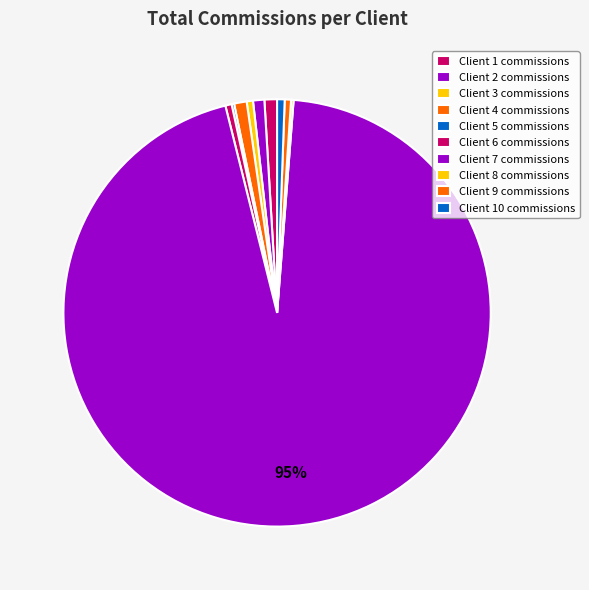

Count the number of slices in the pie.

10